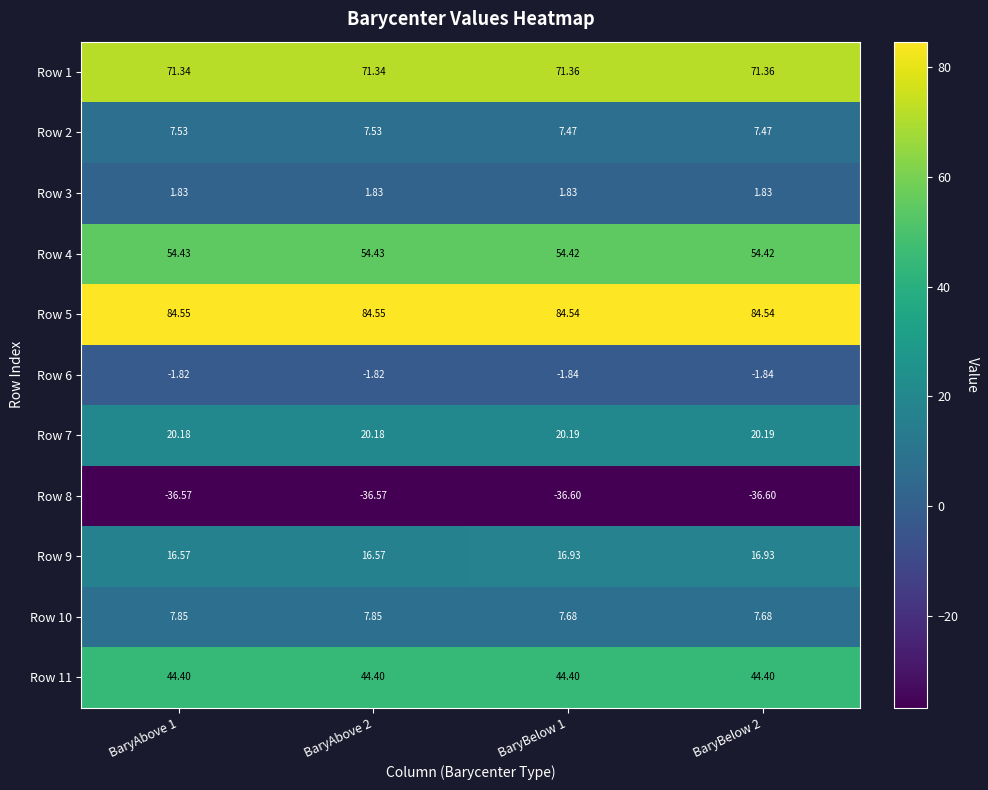

Is the value of Row 2 at BaryAbove 1 greater than the value of Row 7 at BaryBelow 2?

No